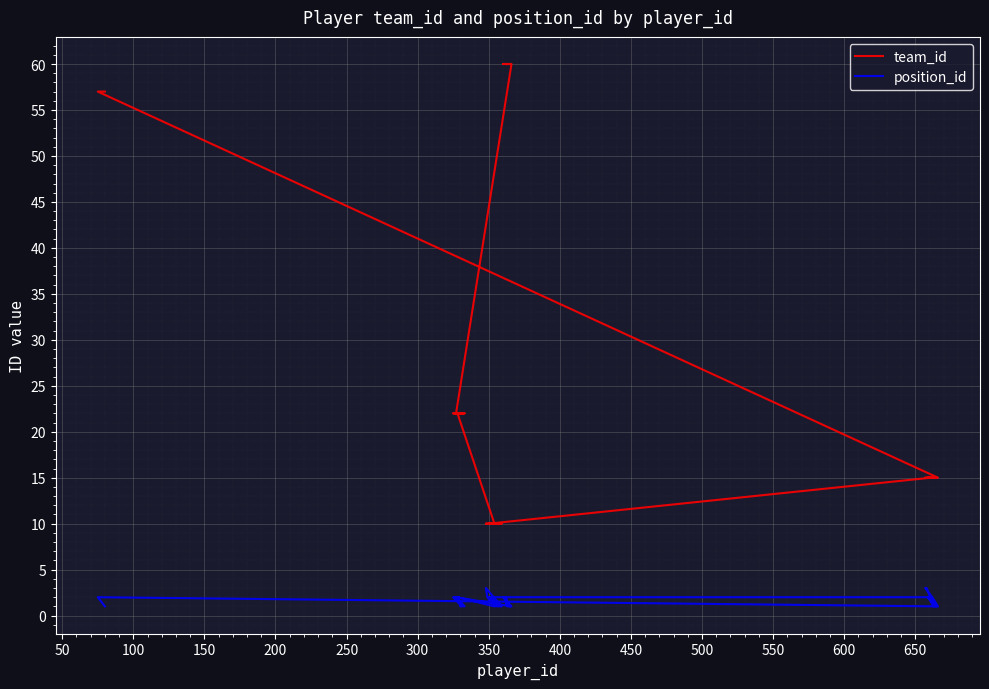

At how many categories does at least one series exceed 2?

40